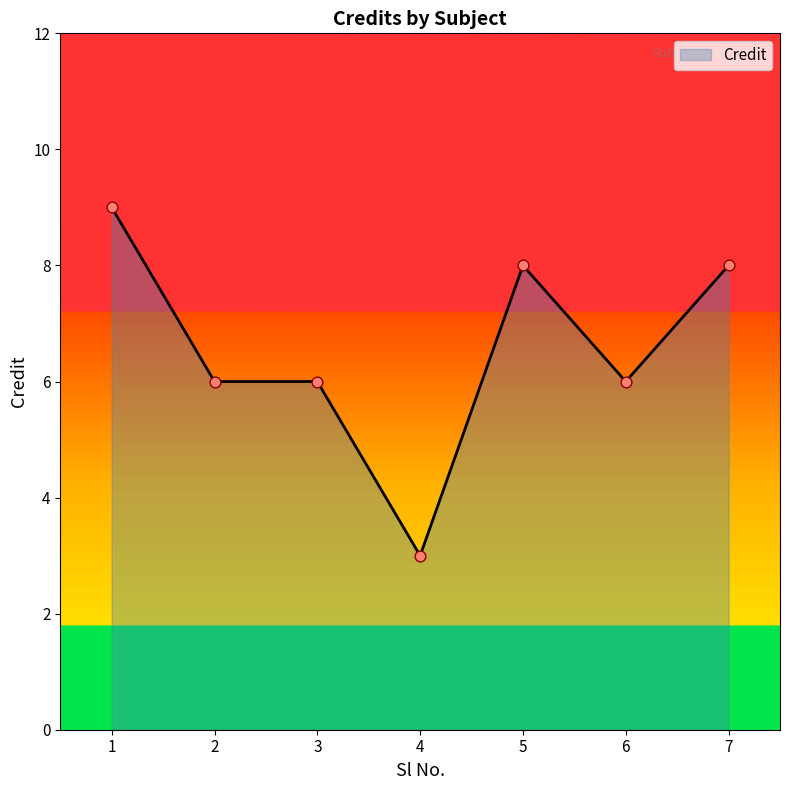

Approximately how many times larger is the value at 6 compared to 4?

2.0